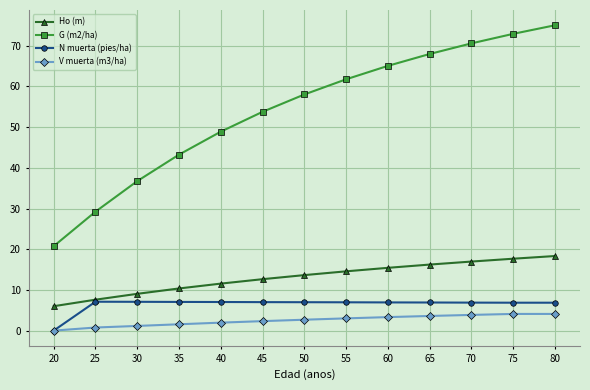

True or false: G (m2/ha) and Ho (m) cross at least once.

False